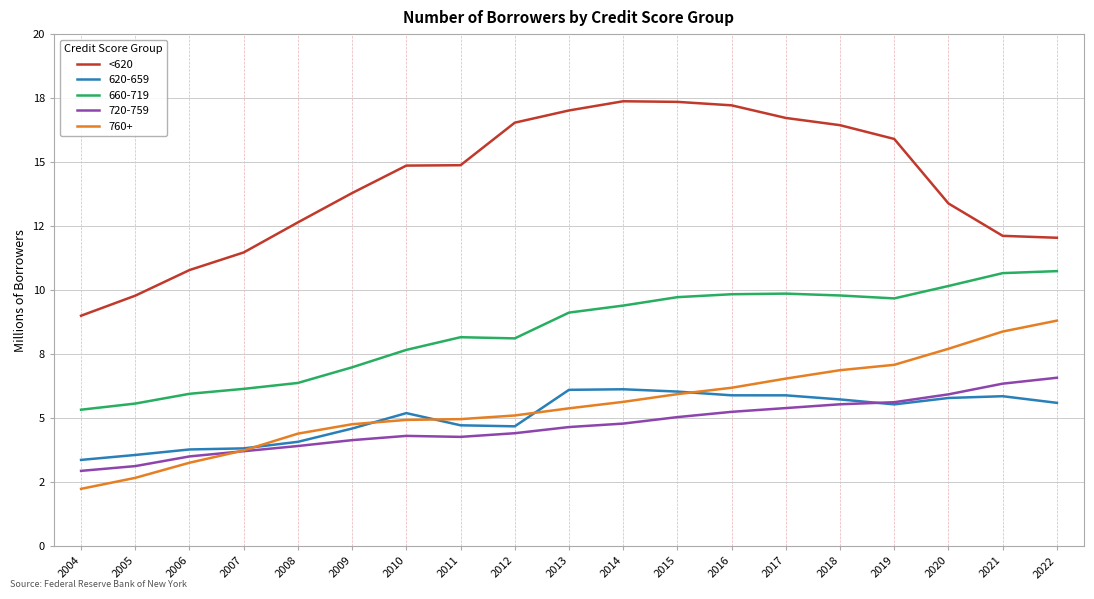

What are all the series names shown in the legend?

<620, 620-659, 660-719, 720-759, 760+